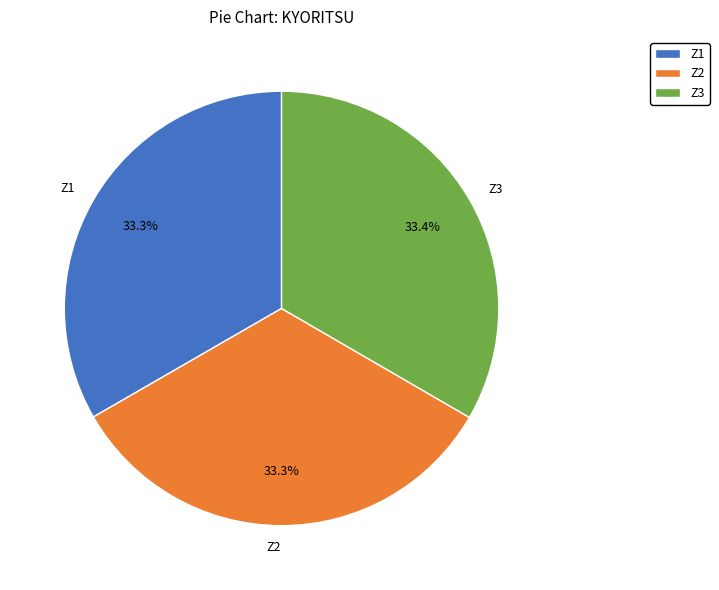

True or false: Z3 accounts for 47% of the total.

False